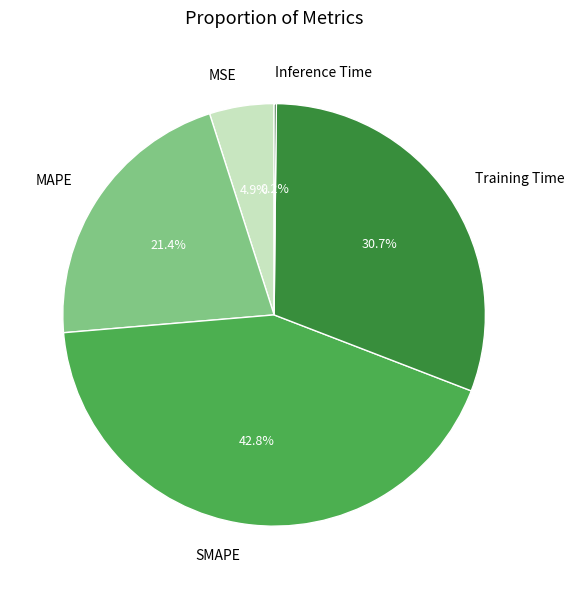

What percentage is NOT represented by Training Time?

69.3%